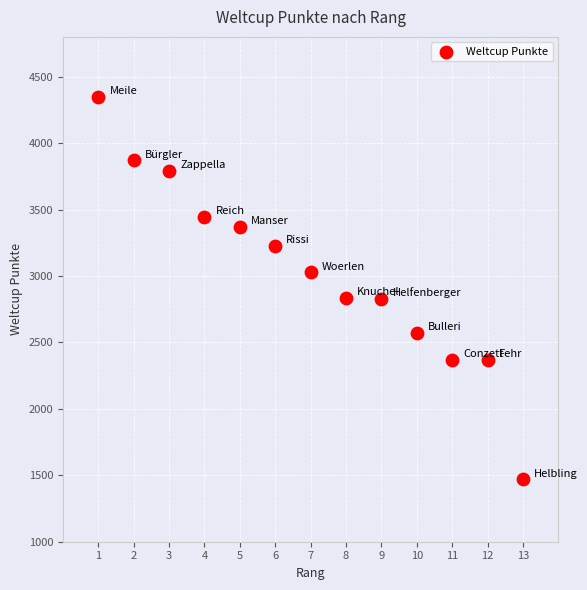

What is the range of Y values (max minus min)?

2878